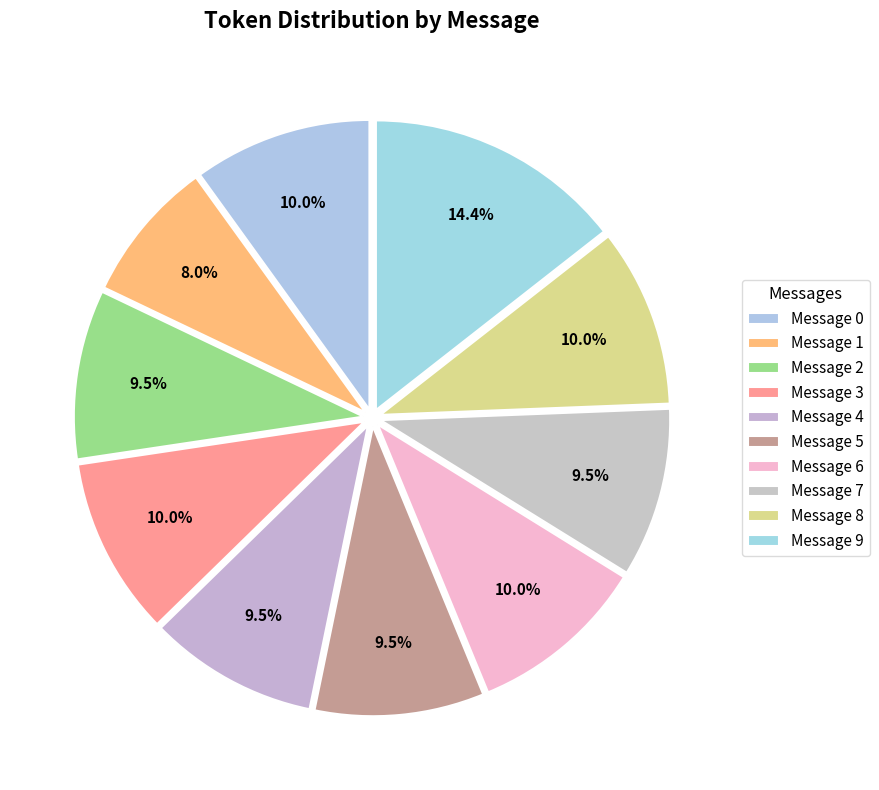

What percentage is the Message 9 slice, to the nearest percent?

14%